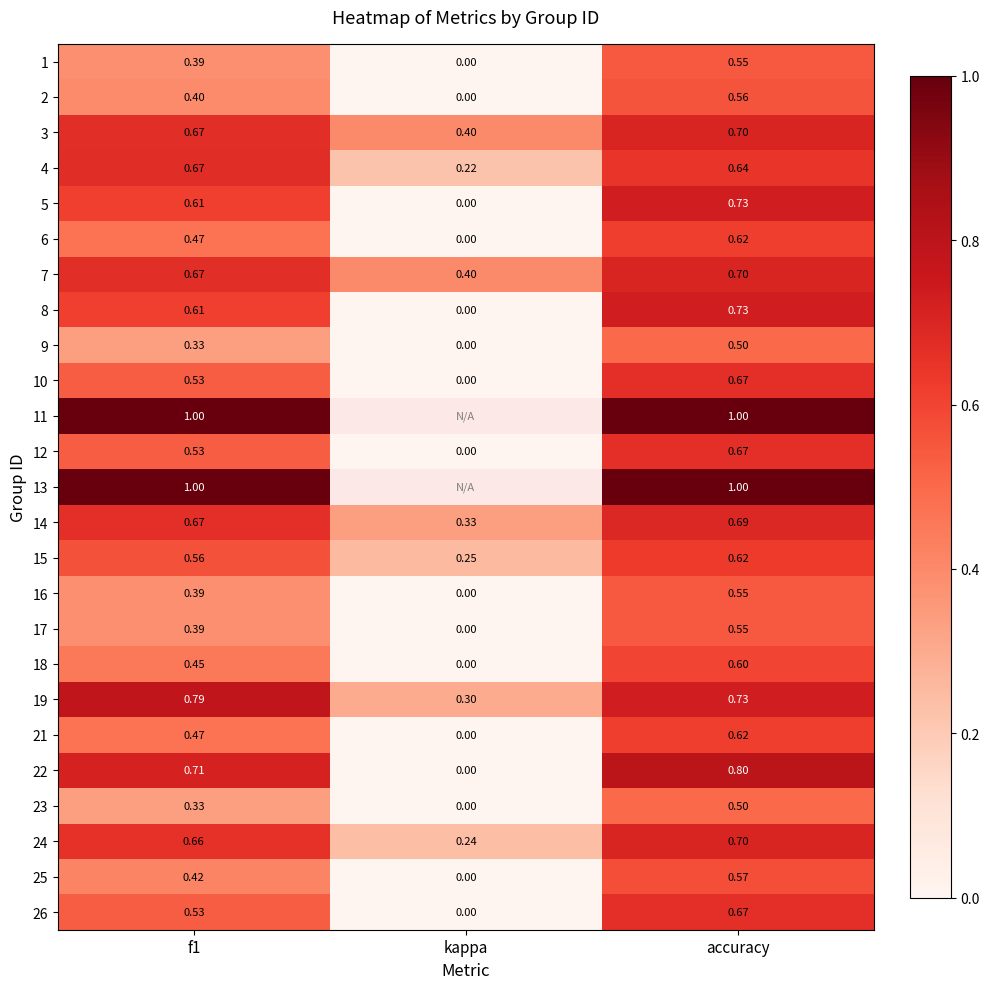

What is the total value across all series at accuracy?

16.6